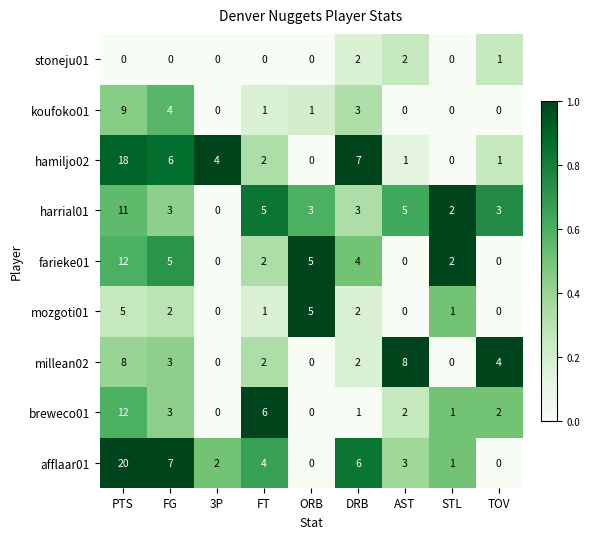

Is it true that harrial01 equals 3 at FT?

False